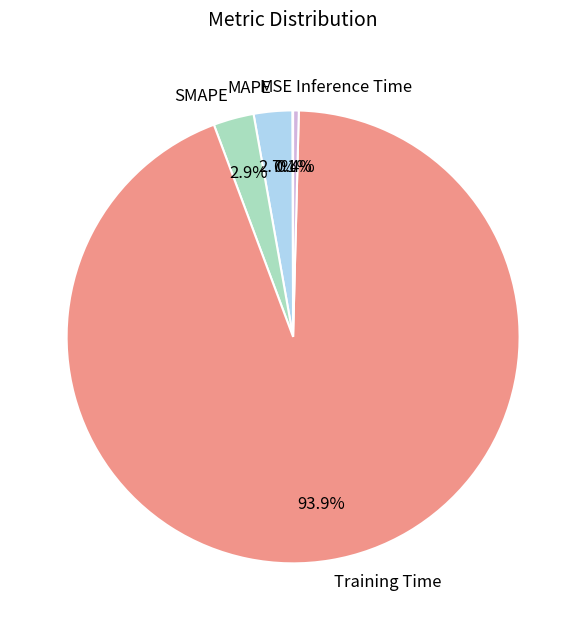

Which has a higher value, Training Time or MAPE?

Training Time